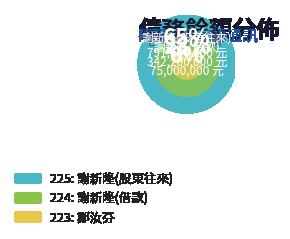

To the nearest percent, what percentage of the pie is 223?

6%